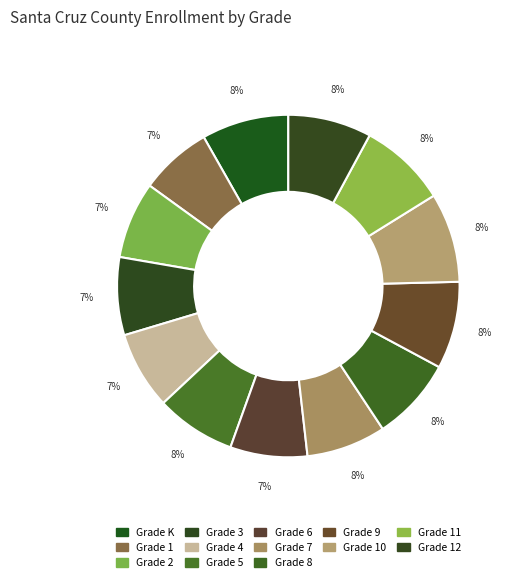

Combined, what portion of the pie is Grade 5 and Grade 7?

15.0%